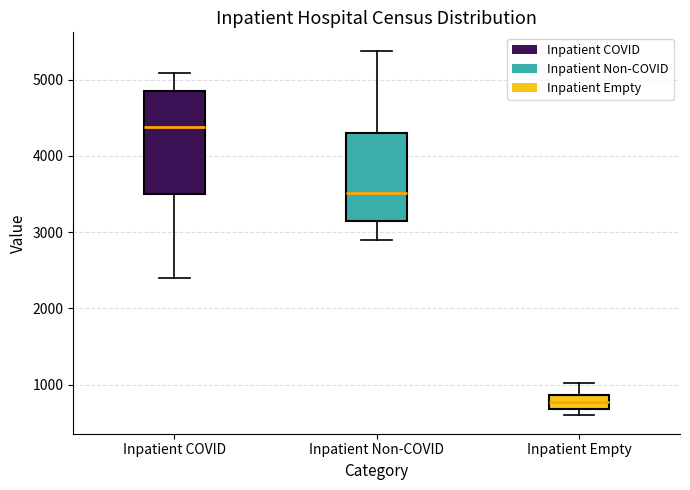

Reading left to right, transcribe this box plot: for each box, give where its median line is, the range the box spans, and where its two whiskers end, as read against the y-axis. The values are not printed on the chart, so give them approximately, as read against the axis.

Inpatient COVID: median 4400, box 3500 to 4900, whiskers 2400 to 5100
Inpatient Non-COVID: median 3500, box 3100 to 4300, whiskers 2900 to 5400
Inpatient Empty: median 800, box 700 to 900, whiskers 600 to 1000